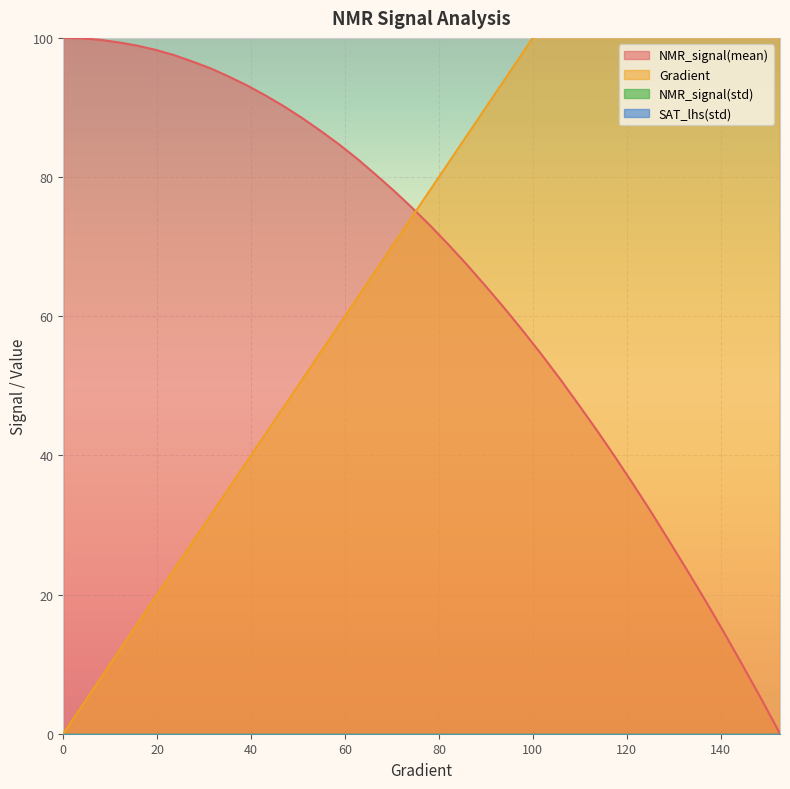

What is the label of the 35th point from the left?

133.07240704500984